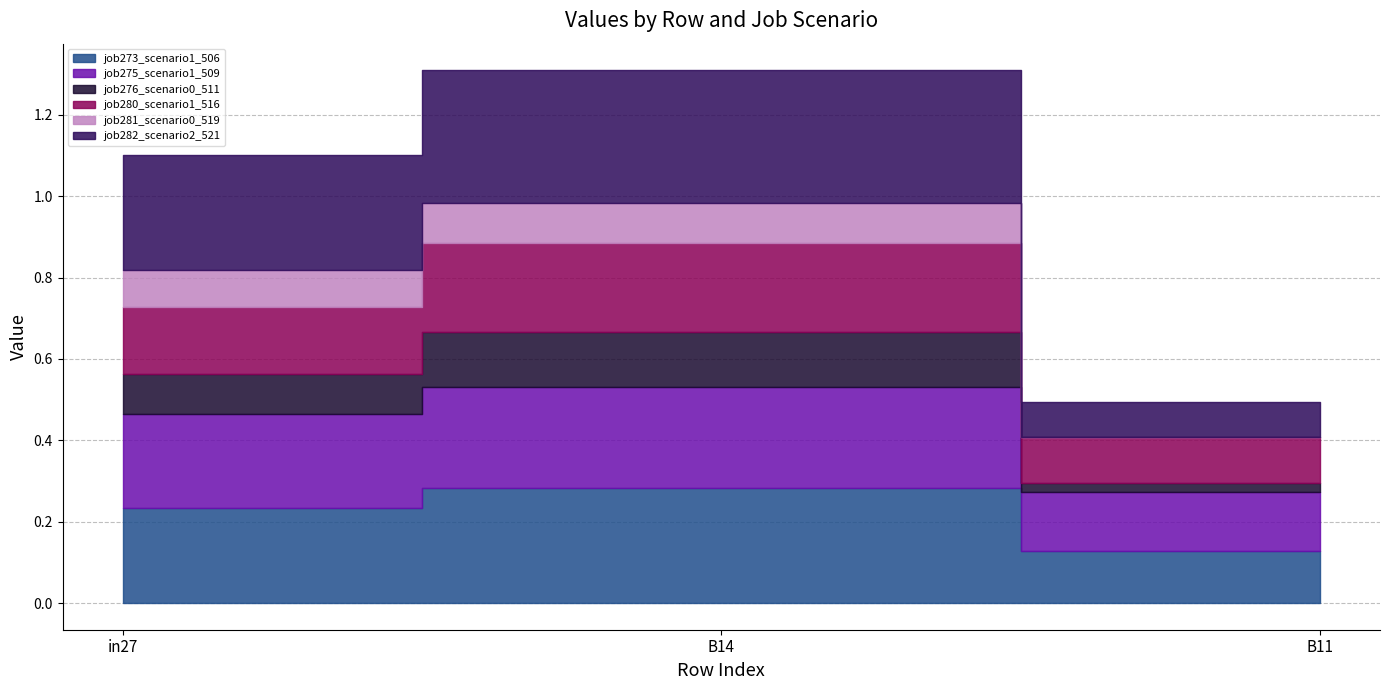

What is the value of the job282_scenario2_521 point at the 3rd from the left?

0.1